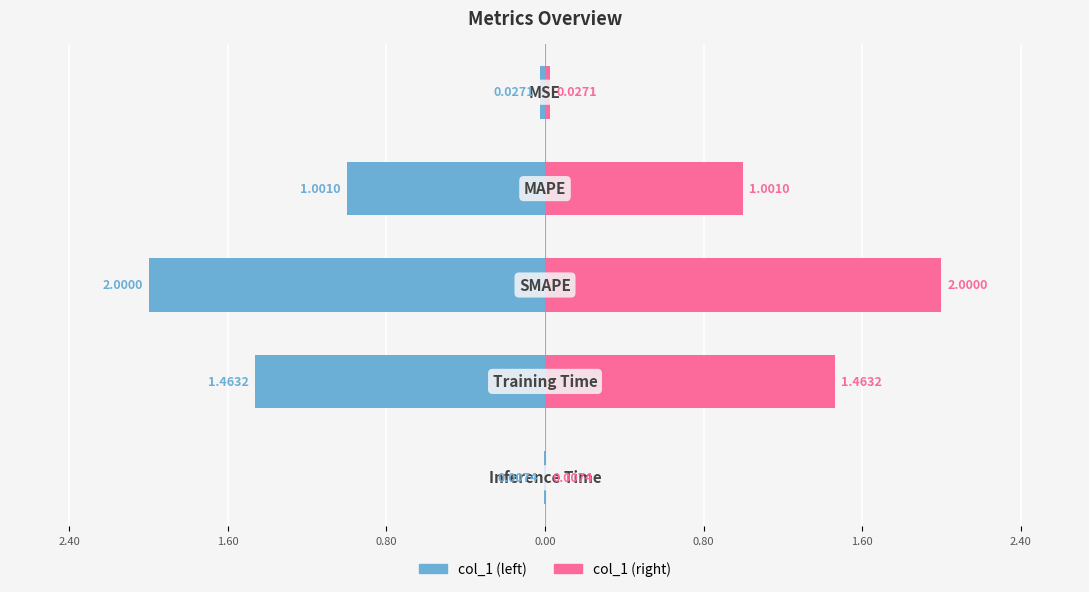

How many data points in col_1 (left) are above -1?

2